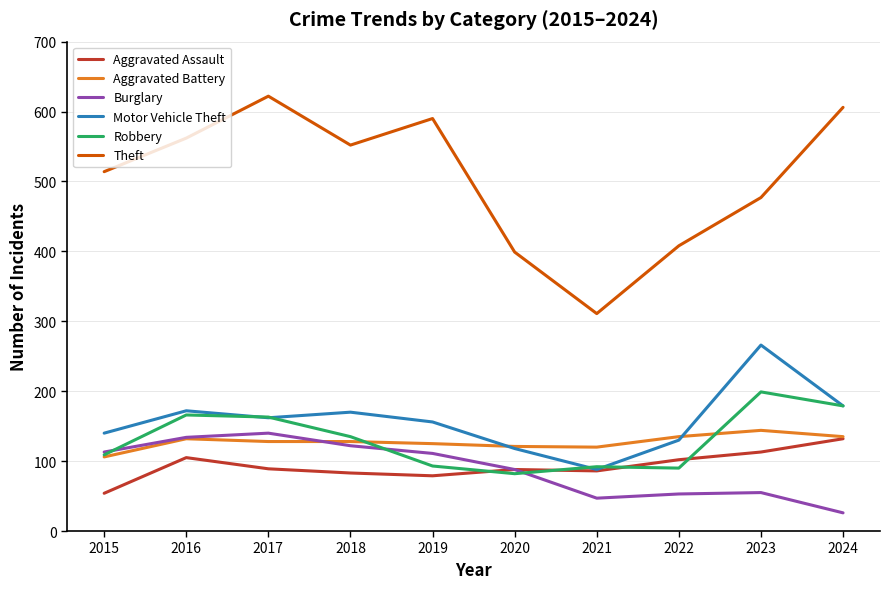

Where does the Burglary series first go above 111?

2015